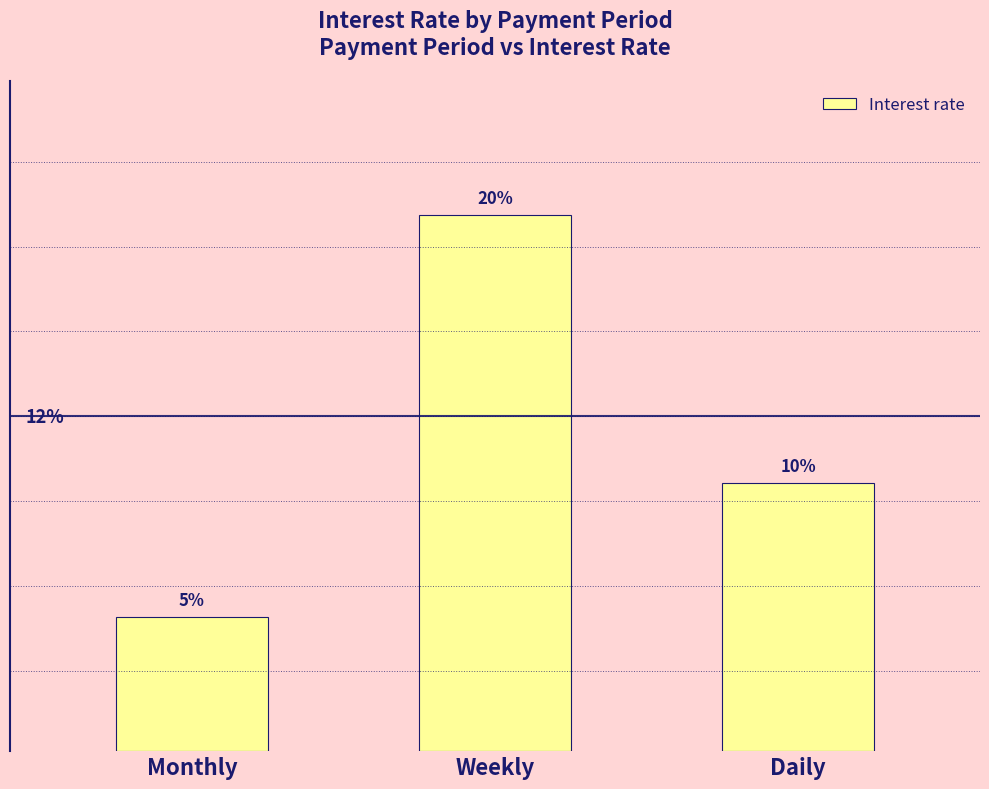

Does the chart contain any negative values?

No